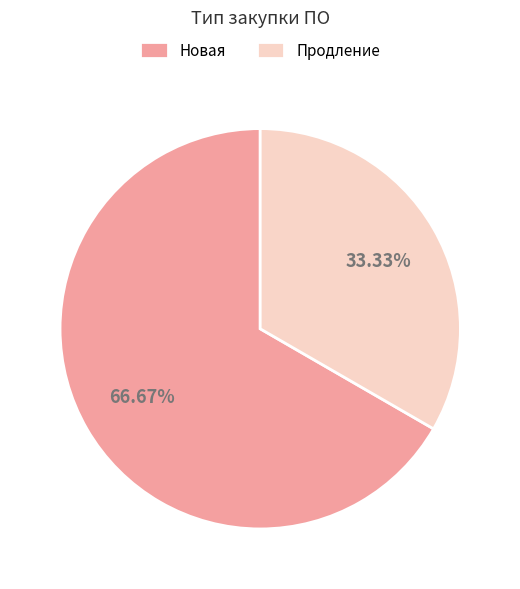

Does Продление account for over 50% of the chart?

No